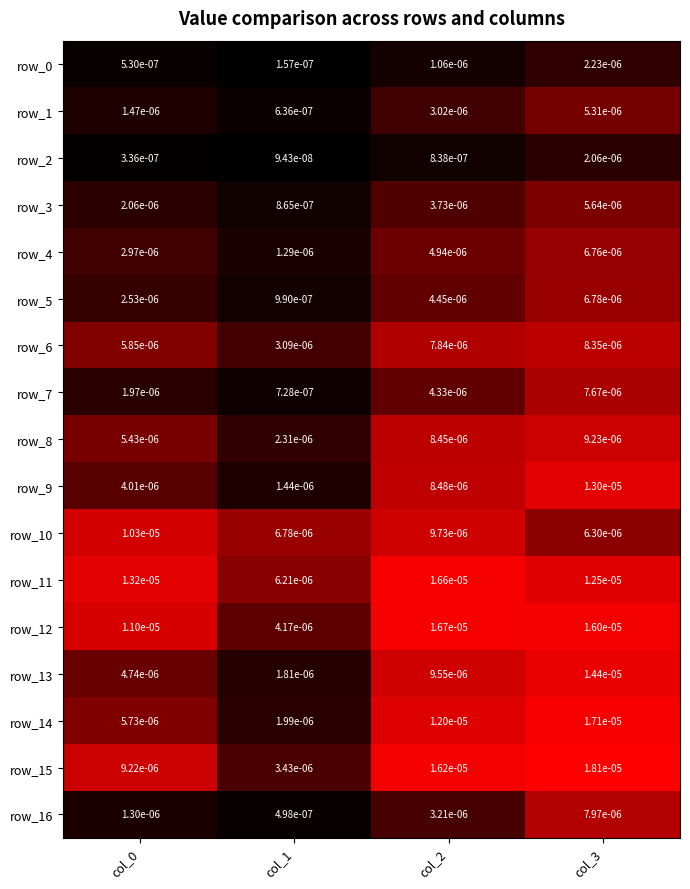

Is the value of row_8 at col_0 greater than the value of row_2 at col_3?

Yes